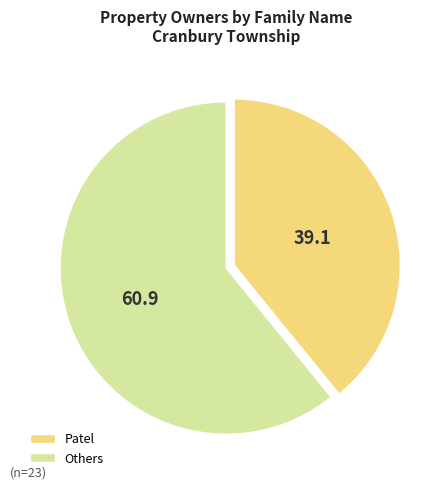

Is there a majority slice in this chart?

Yes